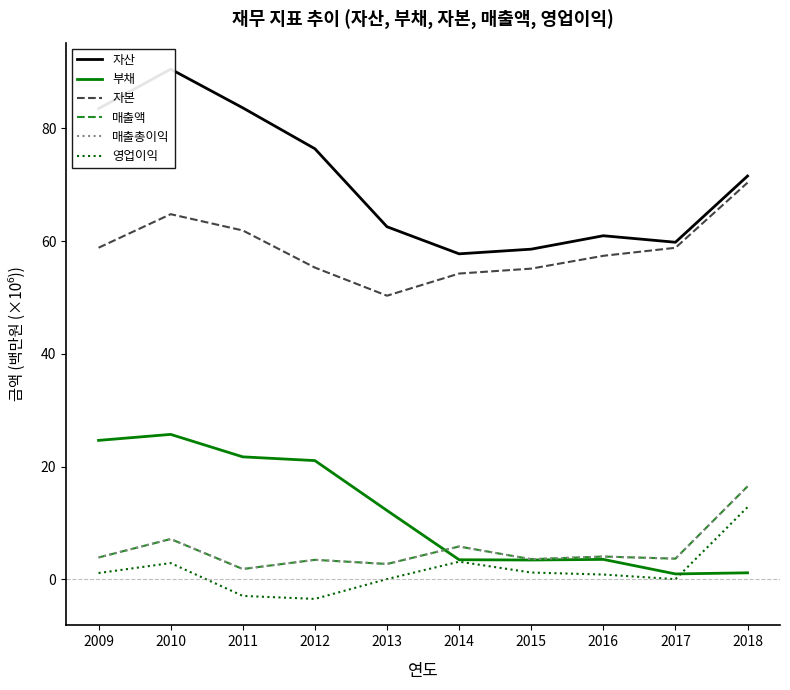

Is the value of 매출액 at 2009 greater than the value of 매출총이익 at 2009?

No